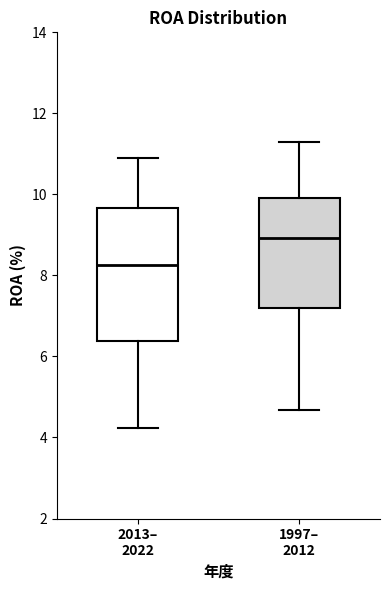

Which box's median line is the highest?

1997– 2012